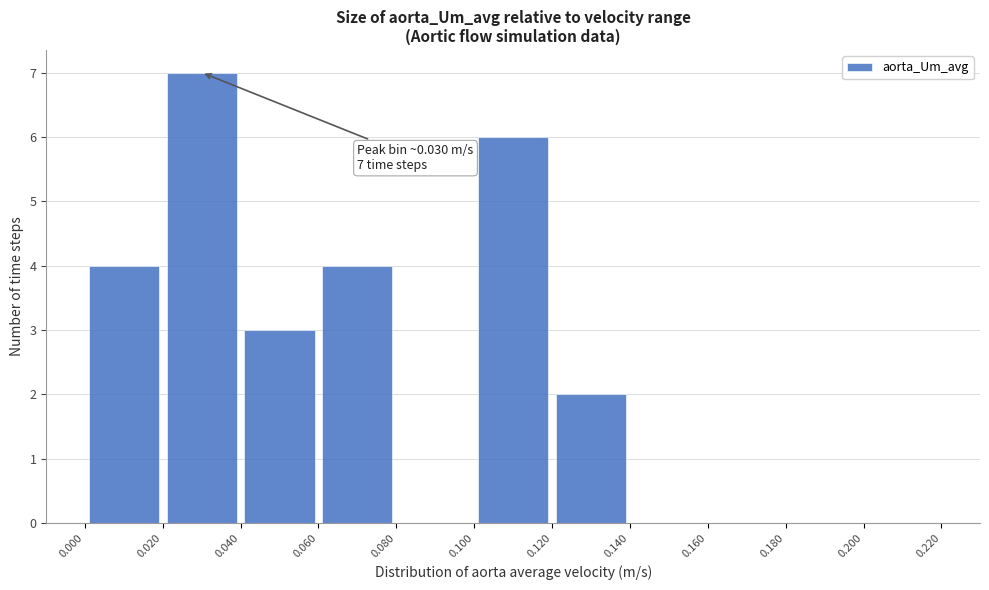

Over which range of the x-axis is the bar tallest?

0.020 to 0.040